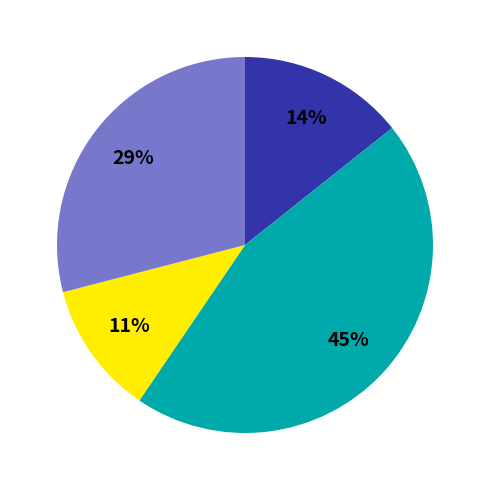

To the nearest percent, what is the difference between the largest and smallest slice percentages?

34%